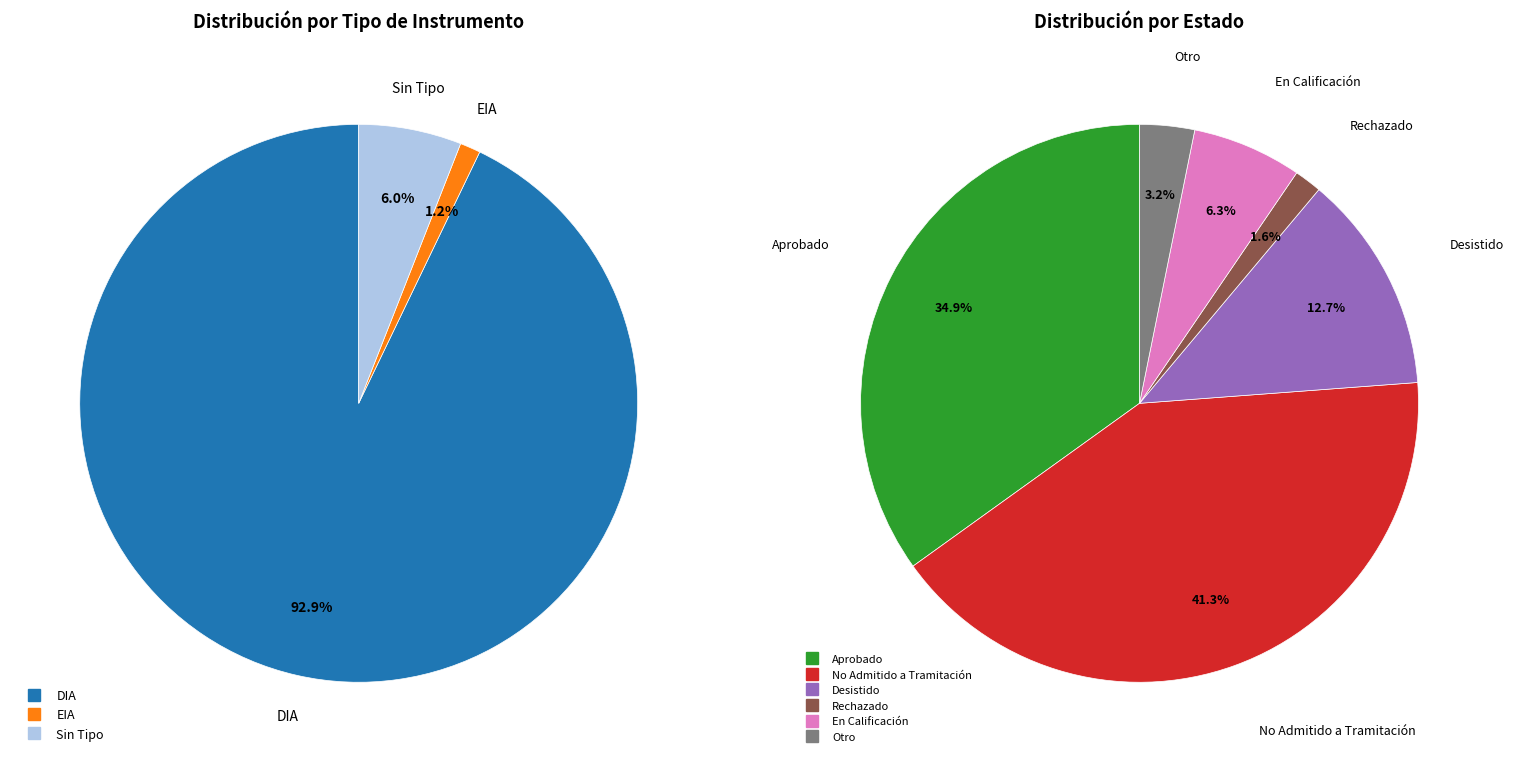

Is it true that  is 1% of the pie?

False